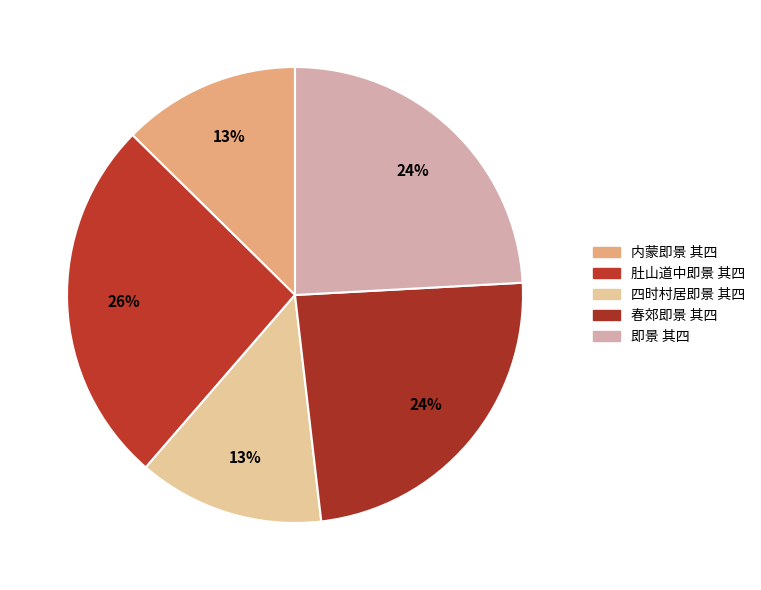

Is there any slice that represents more than half of the pie?

No